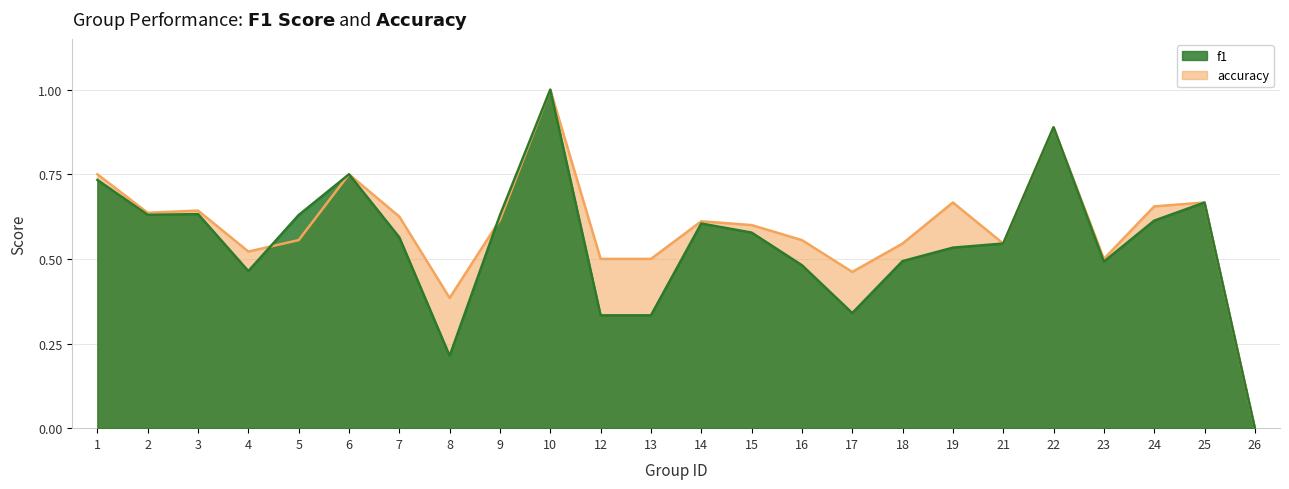

How many lines are shown in the chart?

2